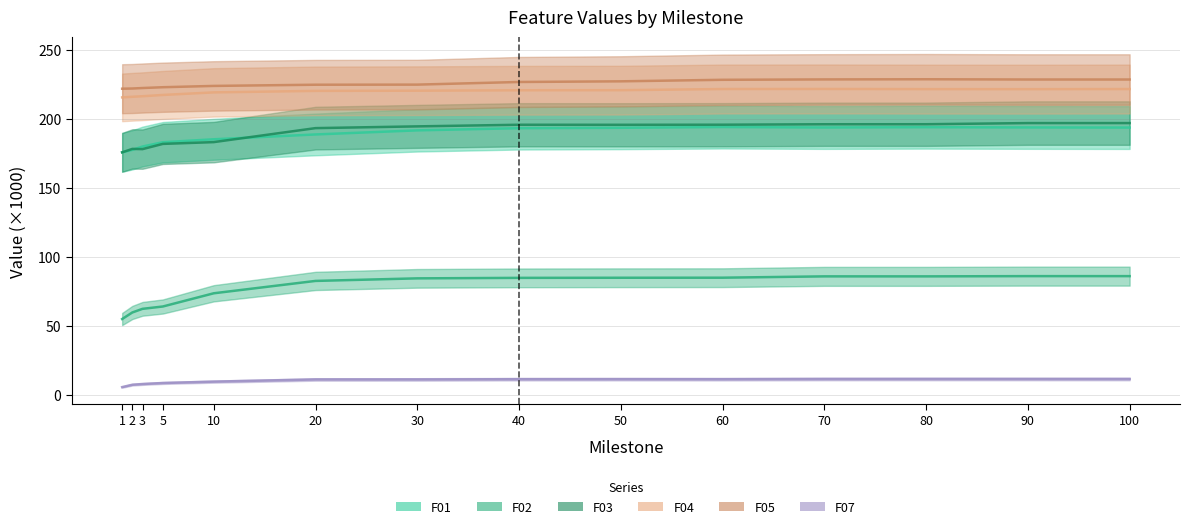

Reading left to right, extract all data points from this chart.

F01: 1=175.8	2=177.5	3=179.9	5=183.0	10=185.2	20=188.7	30=191.6	40=193.2	50=193.5	60=194.0	70=193.7	80=193.9	90=193.8	100=193.7
F02: 1=55.0	2=59.7	3=62.4	5=64.1	10=73.6	20=82.6	30=84.4	40=84.8	50=84.9	60=84.9	70=85.9	80=85.9	90=86.1	100=86.0
F03: 1=175.7	2=178.2	3=178.1	5=181.8	10=183.1	20=193.3	30=194.5	40=195.7	50=195.7	60=195.7	70=196.1	80=196.1	90=196.9	100=196.9
F04: 1=215.5	2=216.0	3=216.4	5=217.3	10=219.2	20=220.2	30=220.4	40=220.7	50=220.8	60=221.6	70=221.6	80=221.5	90=221.5	100=221.6
F05: 1=221.8	2=222.0	3=222.3	5=222.9	10=223.8	20=224.7	30=224.8	40=226.7	50=227.2	60=228.3	70=228.6	80=228.7	90=228.5	100=228.5
F07: 1=5.7	2=7.4	3=7.9	5=8.6	10=9.6	20=11.2	30=11.2	40=11.4	50=11.4	60=11.4	70=11.5	80=11.6	90=11.5	100=11.5